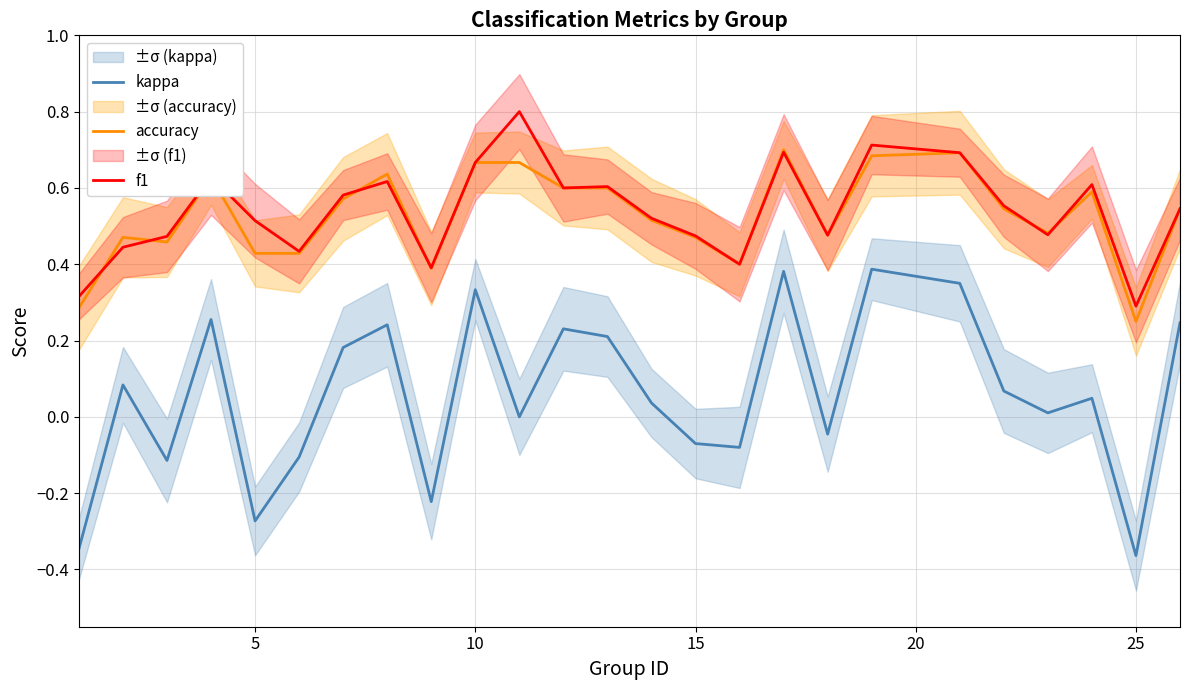

True or false: f1 and kappa intersect in this chart.

False